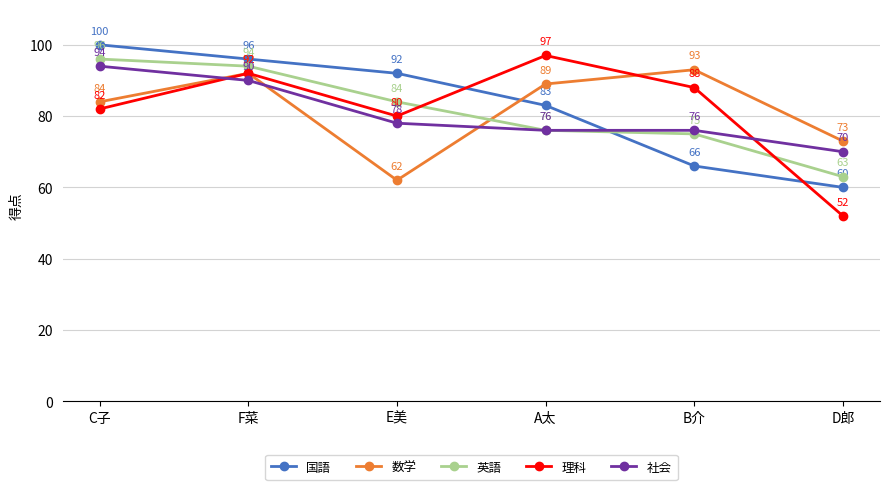

True or false: 数学 and 英語 intersect in this chart.

True